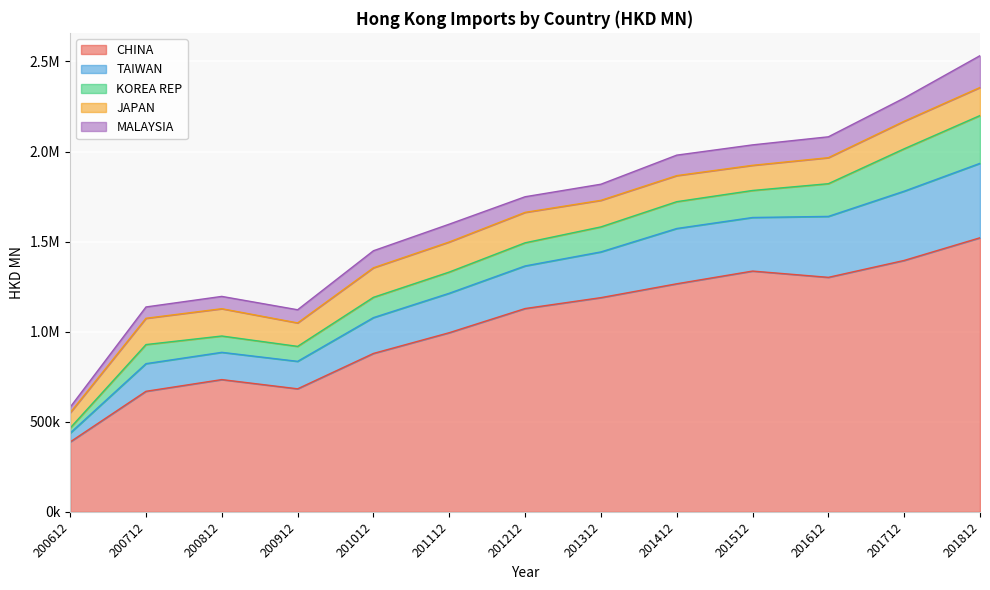

Between 201112 and 200812, which is larger?

201112